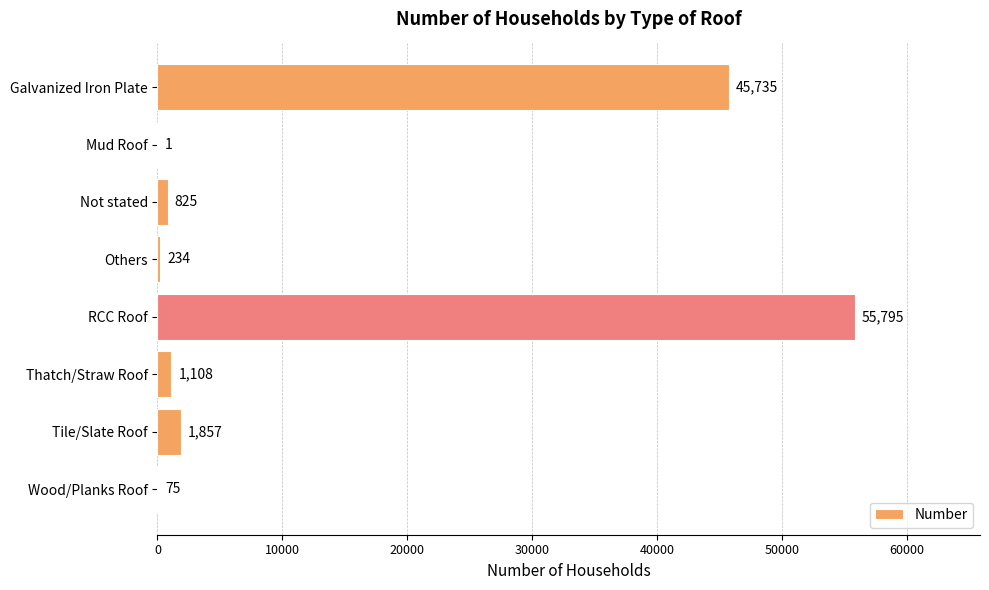

What is the greatest value displayed?

55795